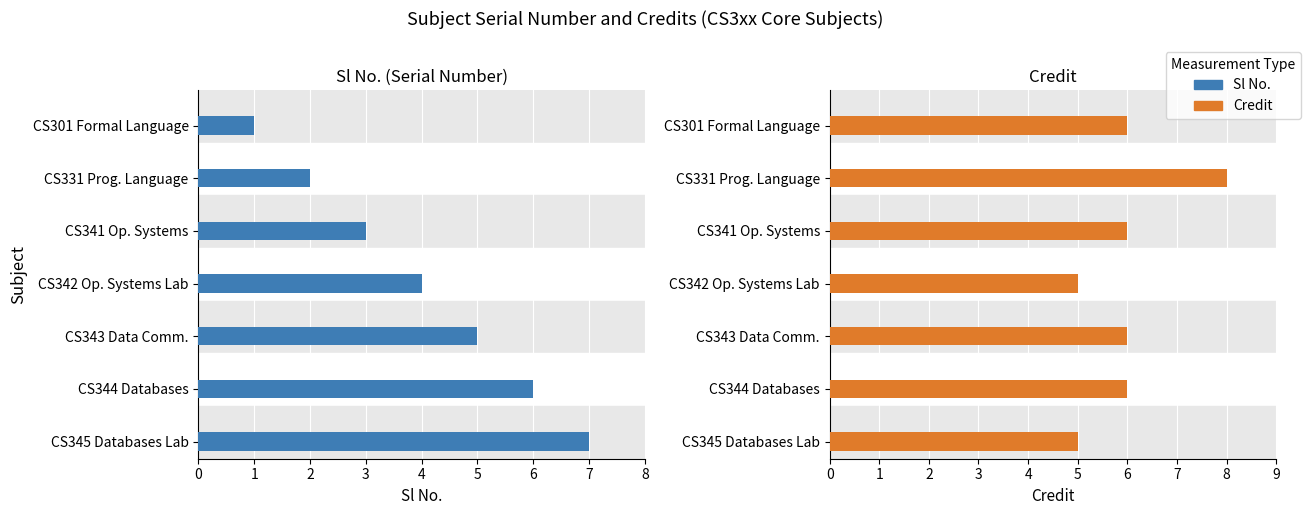

The Credit series shows 2 at CS342 Op. Systems Lab. True or false?

False